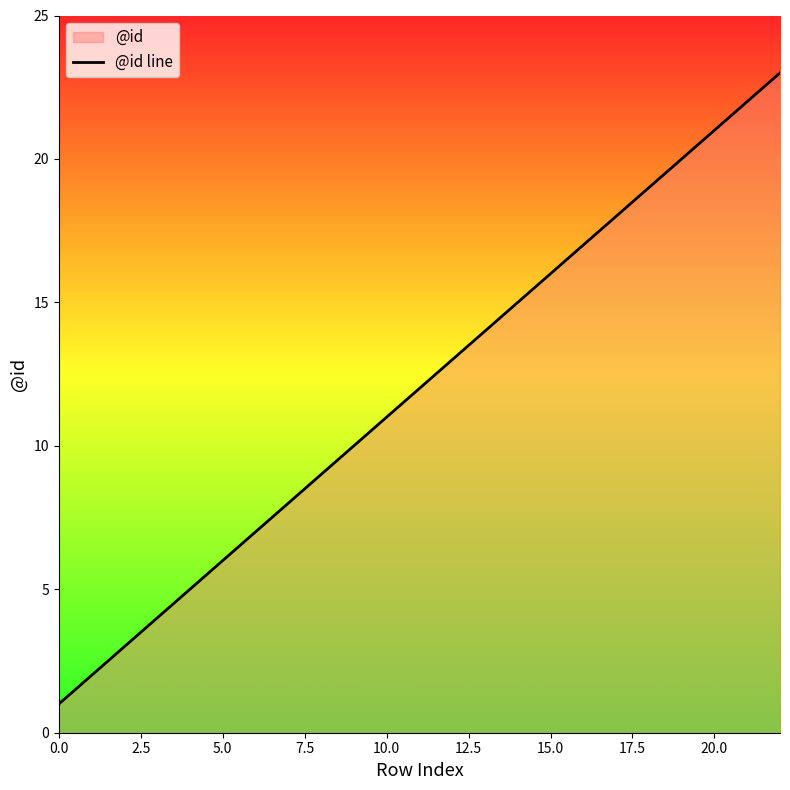

True or false: the data has more than 2 interior local peaks.

False